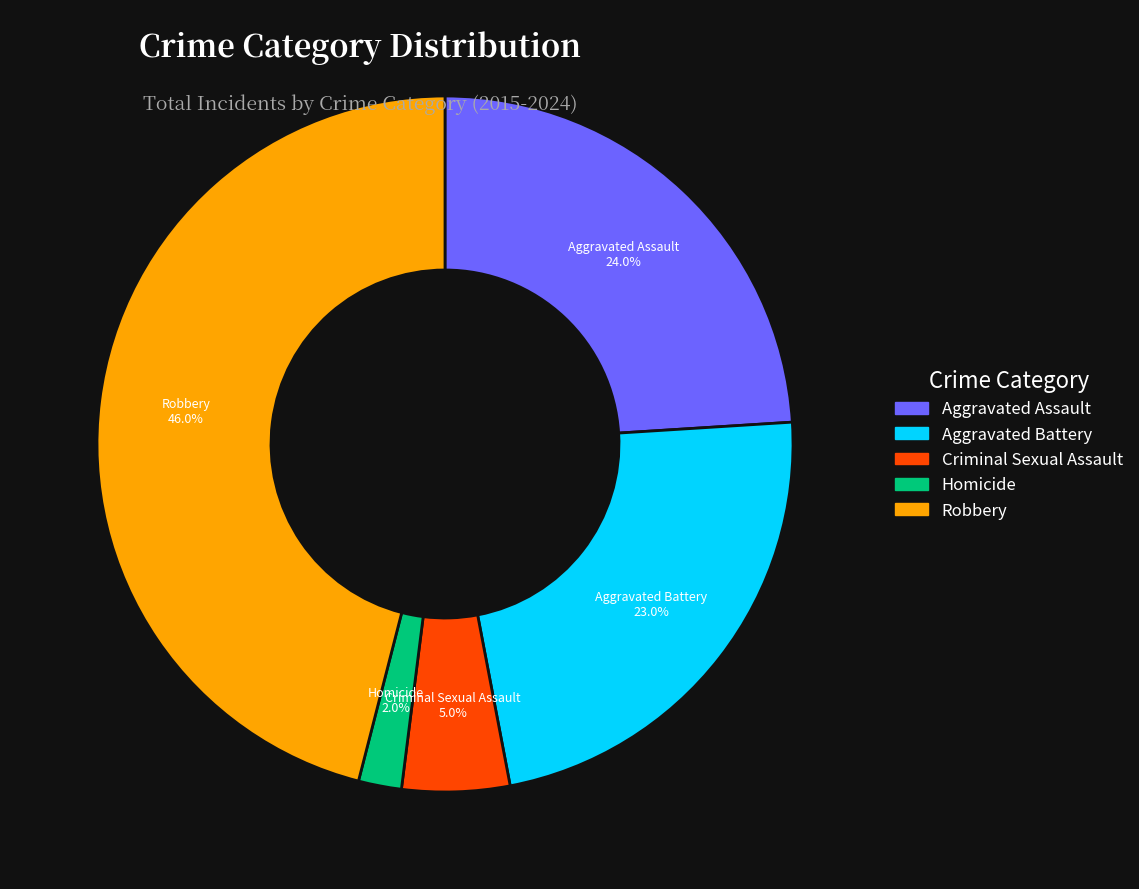

Does any single category account for the majority?

No